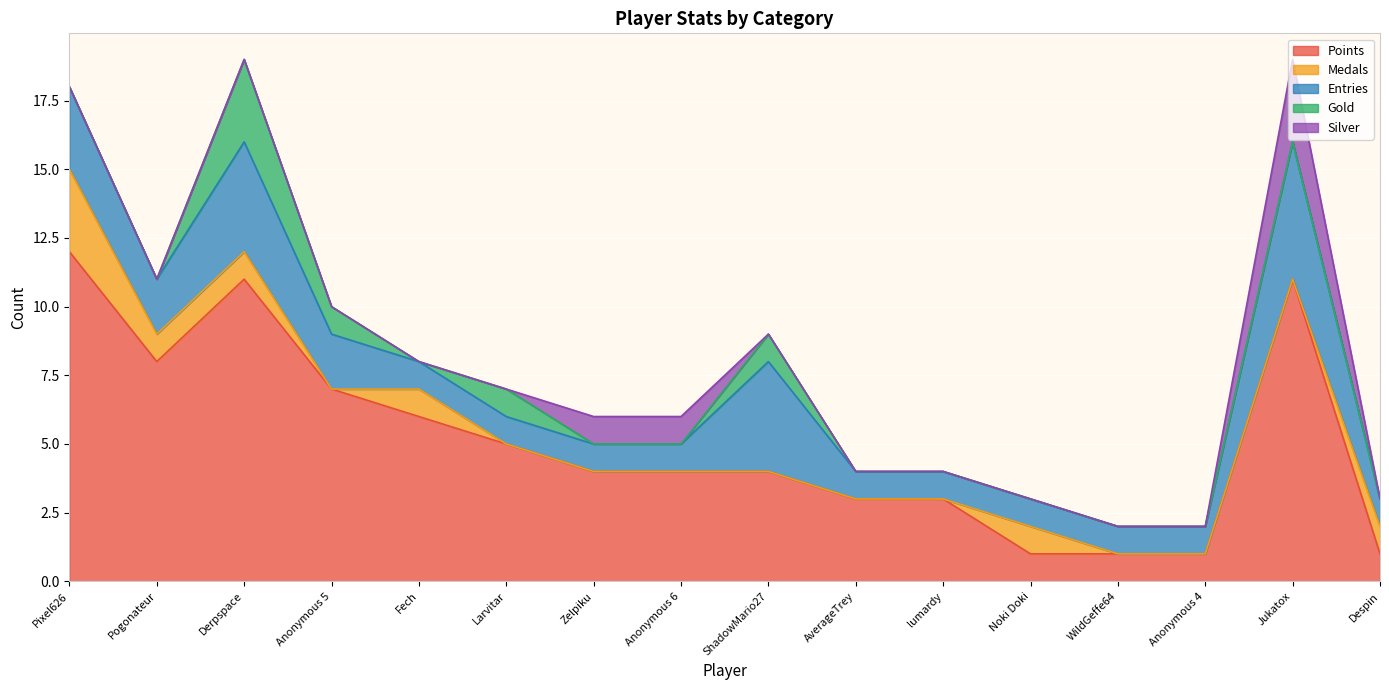

Where is the first local maximum for Medals?

Fech